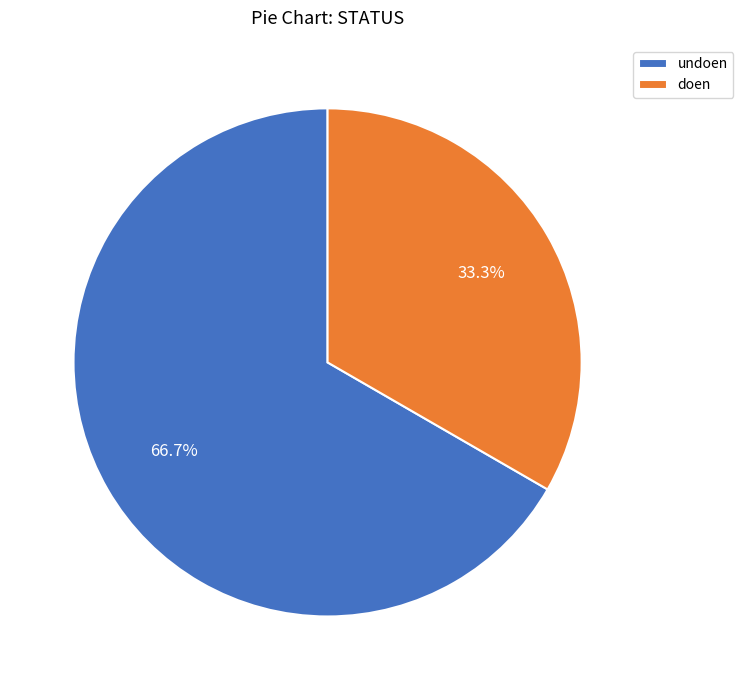

Combined, do doen and undoen account for over 50%?

Yes